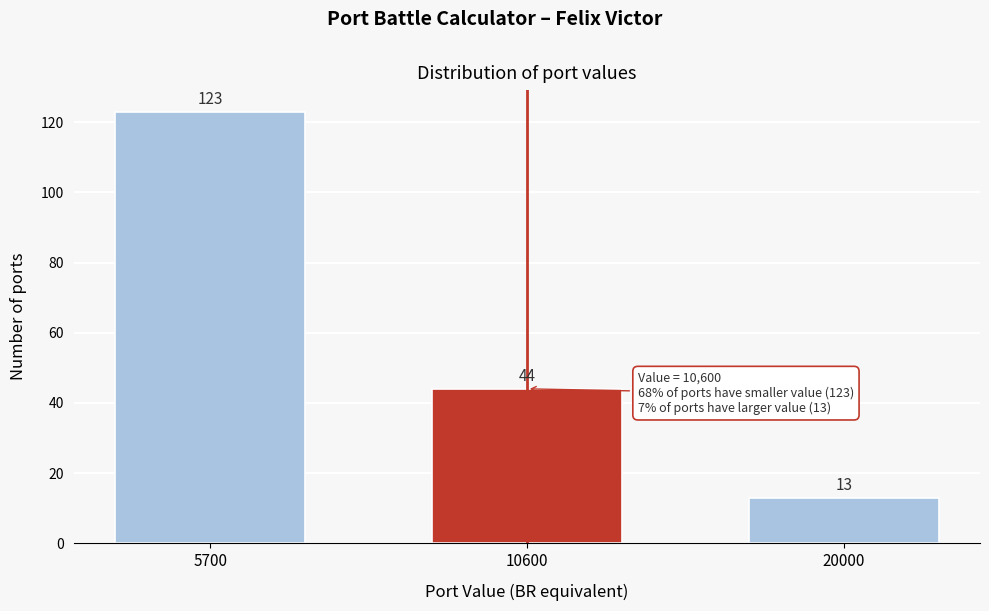

Reading left to right, extract all data points from this chart.

5700=123	10600=44	20000=13